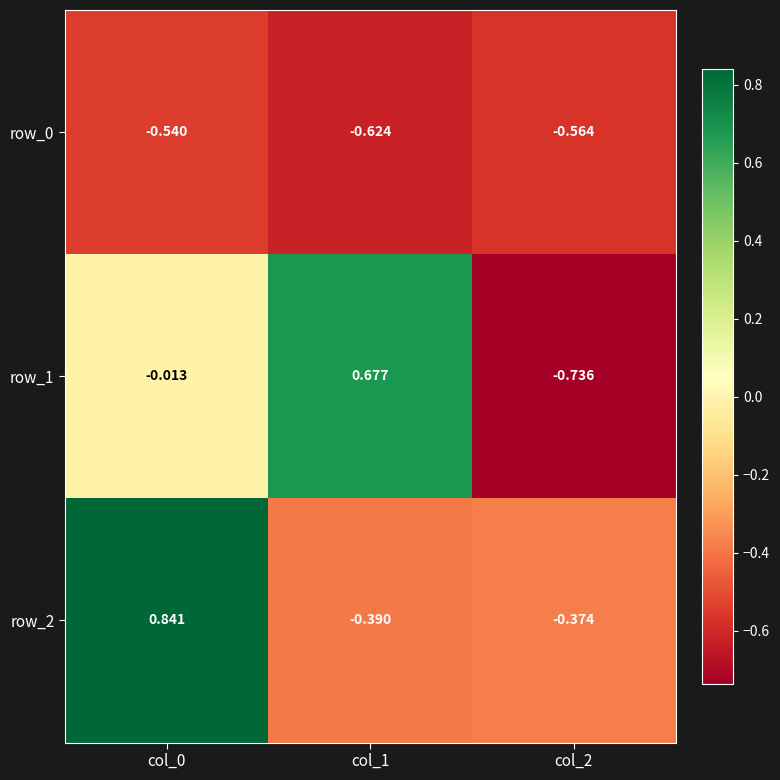

What is the difference between the maximum and minimum values in the row_2 series?

1.2